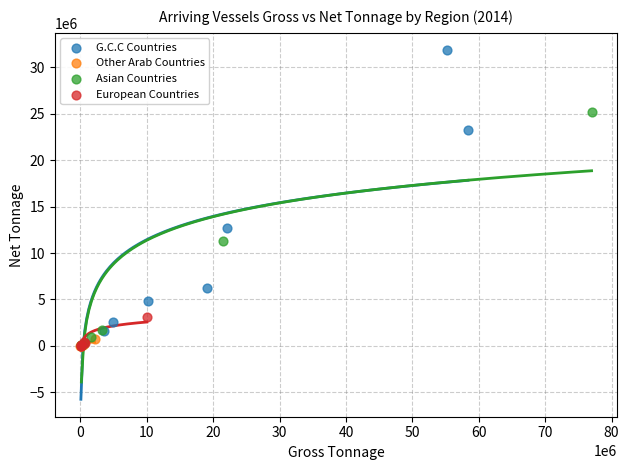

What are all the series names shown in the legend?

G.C.C Countries, Other Arab Countries, Asian Countries, European Countries